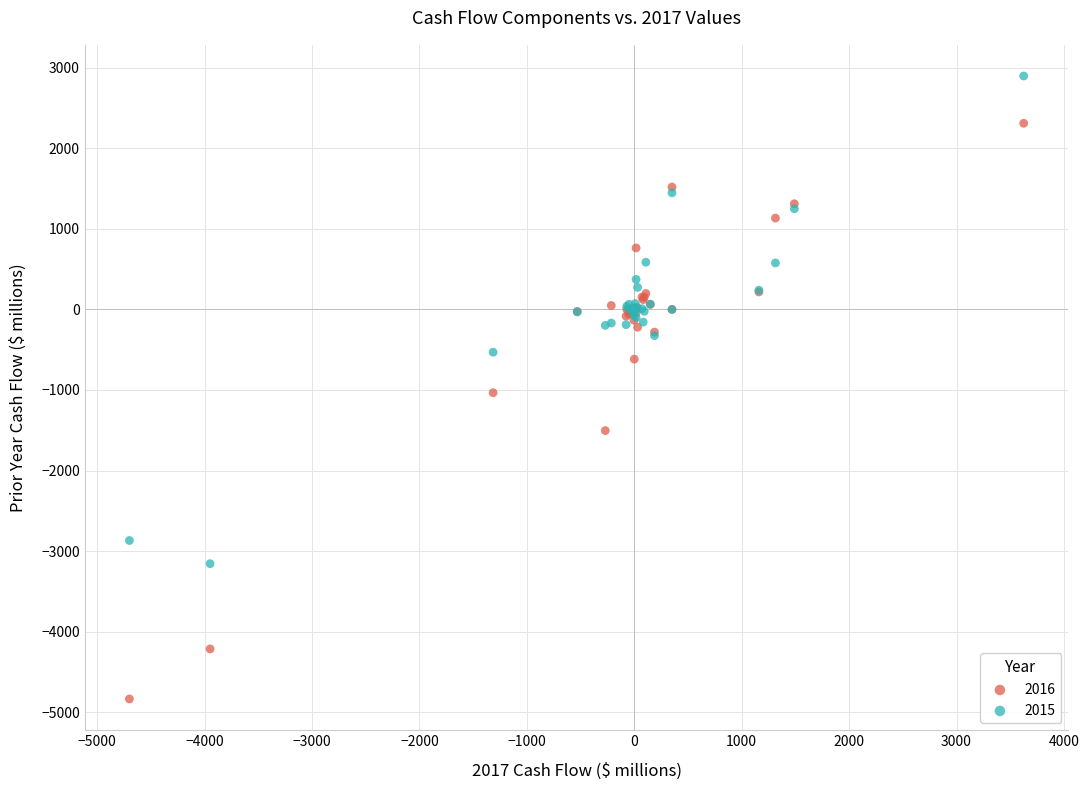

Which series reaches the maximum Y coordinate?

2015